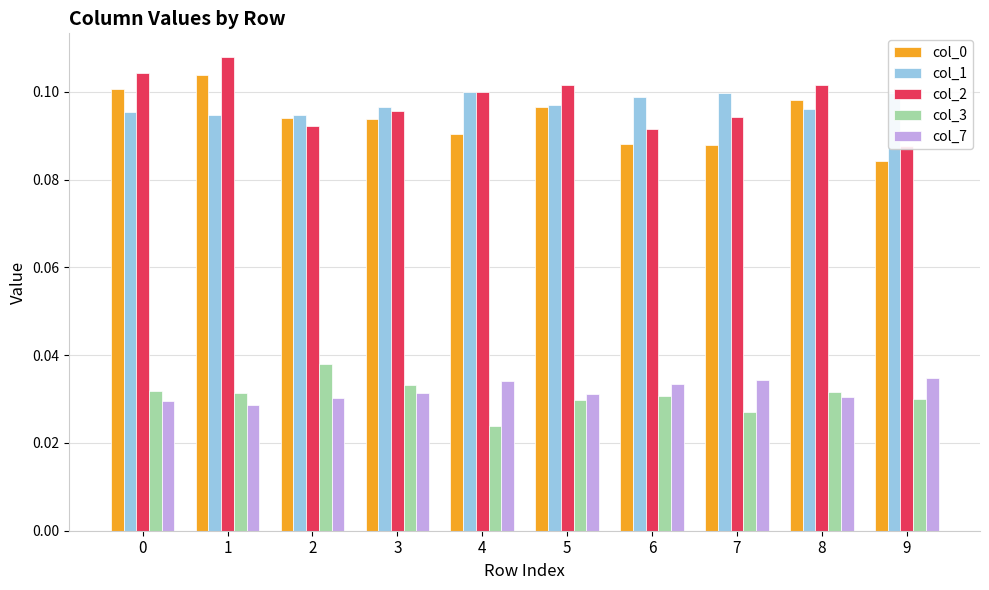

At 4, list the series in order from largest to smallest.

col_1, col_2, col_0, col_7, col_3